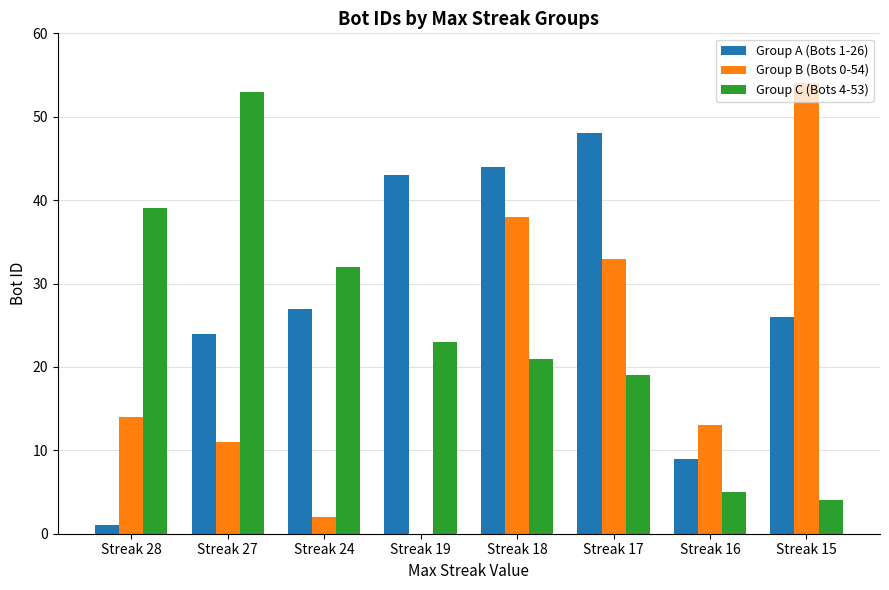

What is the sum of all Group B (Bots 0-54) values?

165